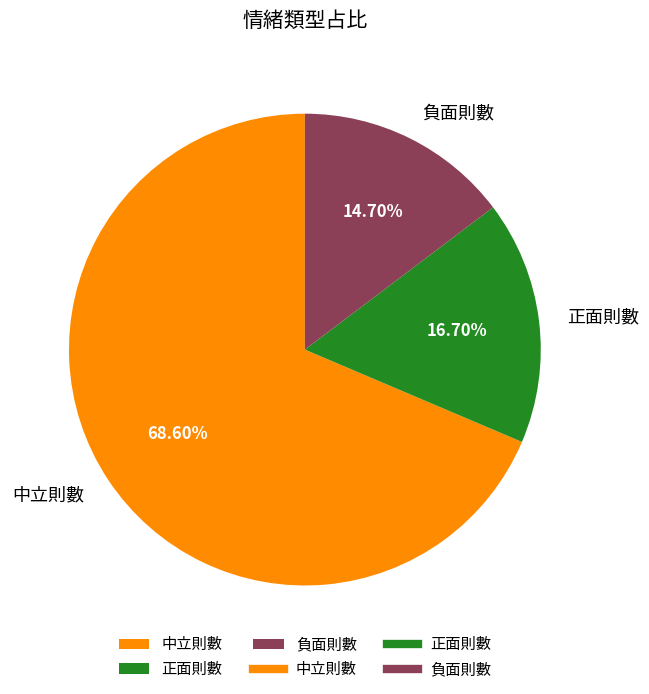

To the nearest percent, what is the difference between the largest and smallest slice percentages?

54%